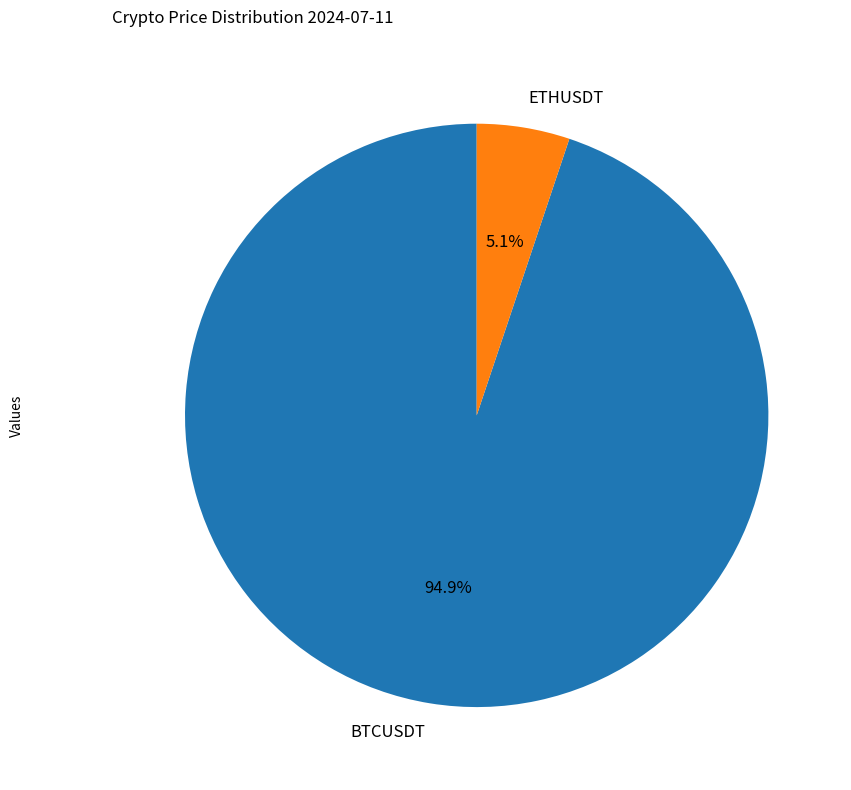

Is it true that BTCUSDT is 99% of the pie?

False